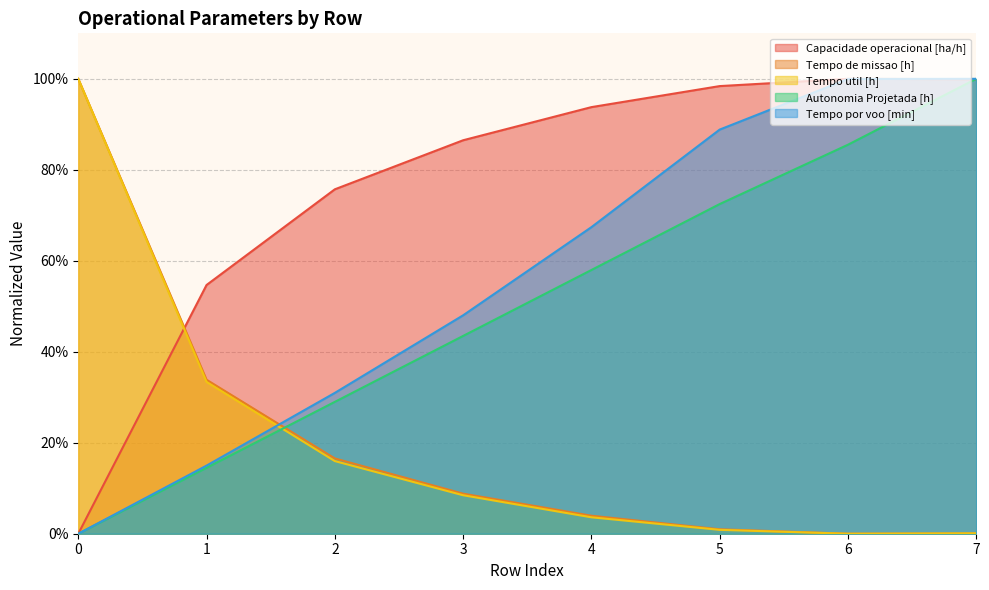

Which category has the lowest value in the Tempo util [h] series?

6